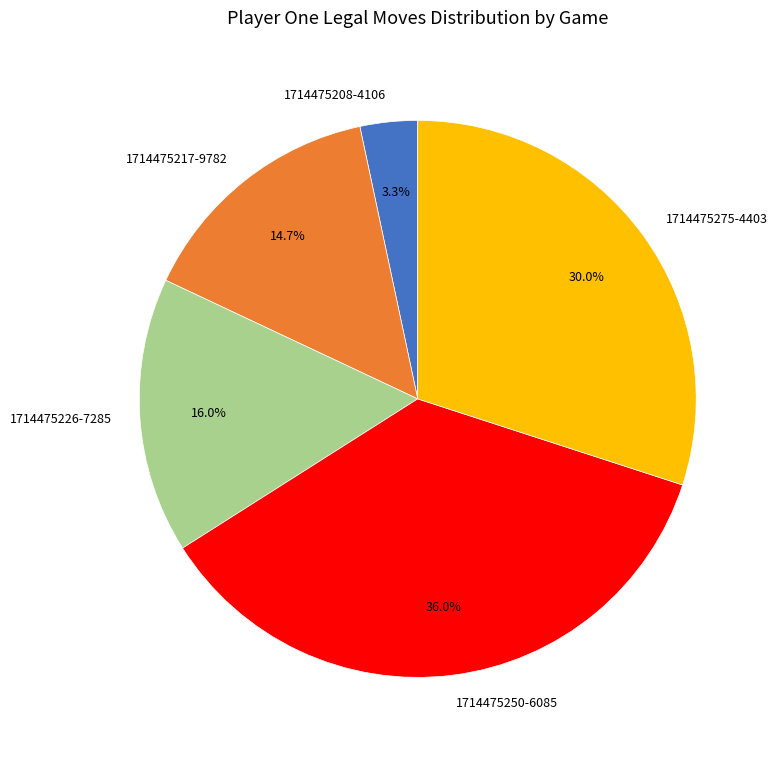

Rank the categories by value from highest to lowest.

1714475250-6085, 1714475275-4403, 1714475226-7285, 1714475217-9782, 1714475208-4106